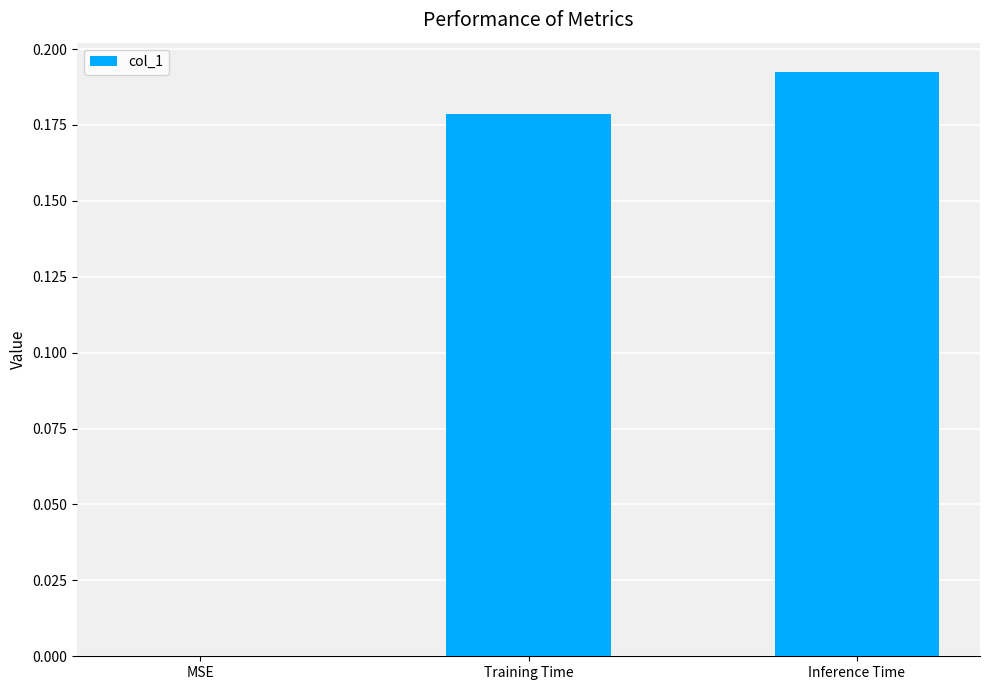

The value at Training Time is 0.3. True or false?

False